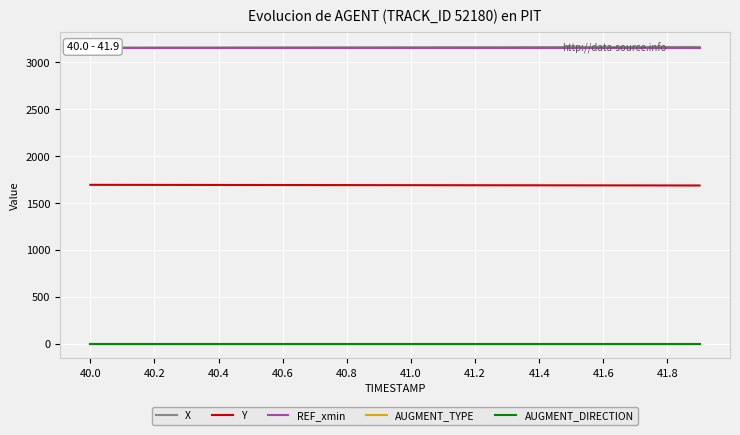

Is it true that X equals 1223.0 at 41.8?

False